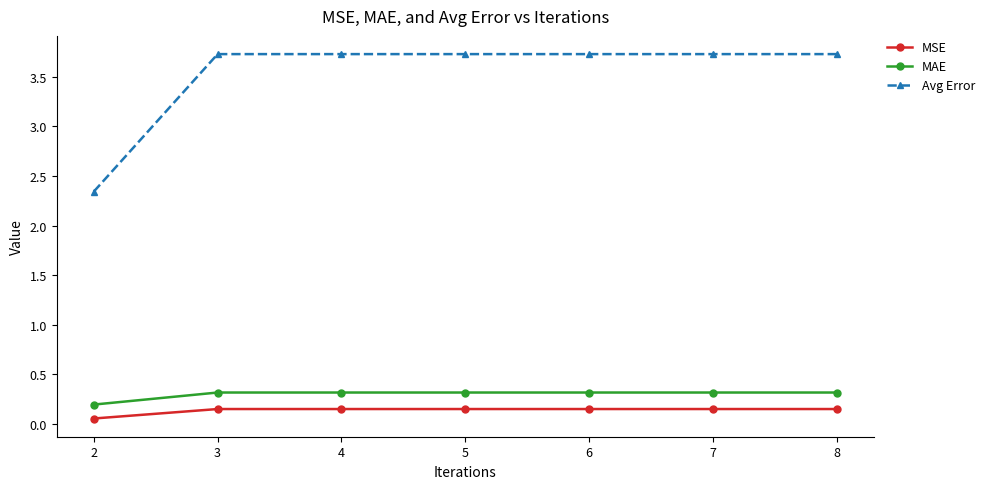

The value of Avg Error at 7 is 3.7. True or false?

True